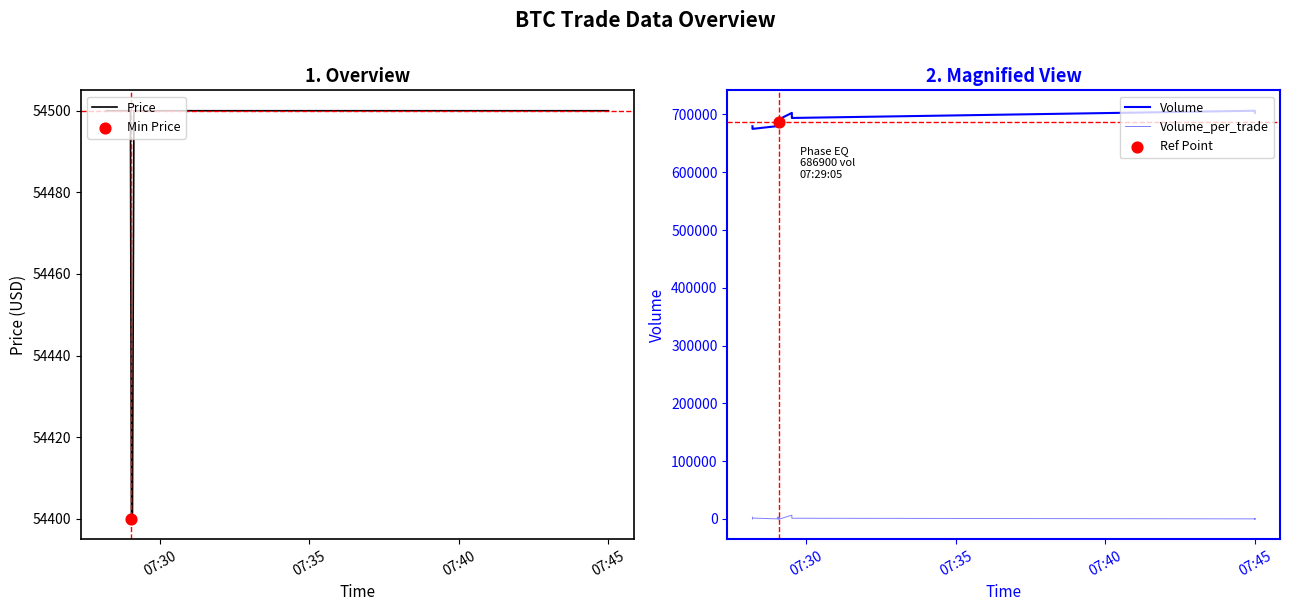

Which series contains the lowest Y value?

Volume_per_trade